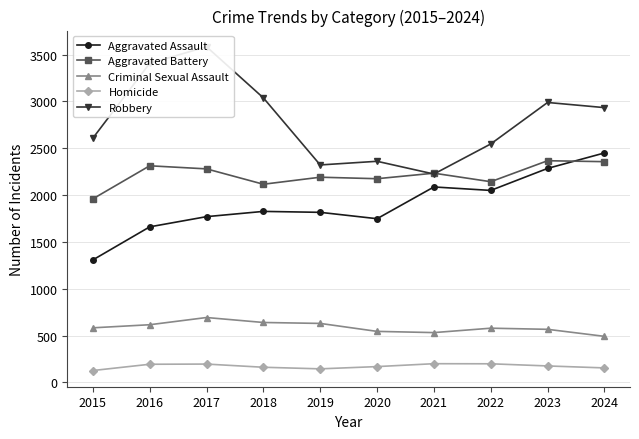

True or false: Aggravated Assault and Homicide cross at least once.

False